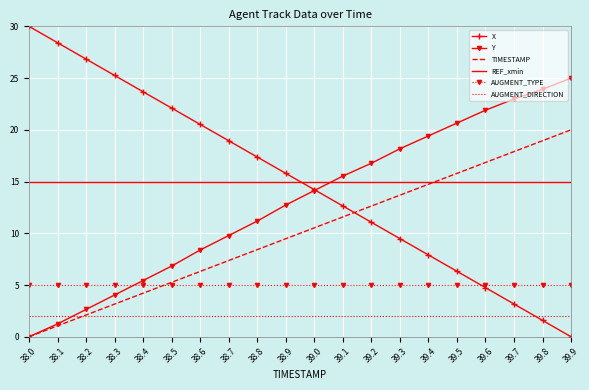

What is the average value of the AUGMENT_DIRECTION series?

2.0